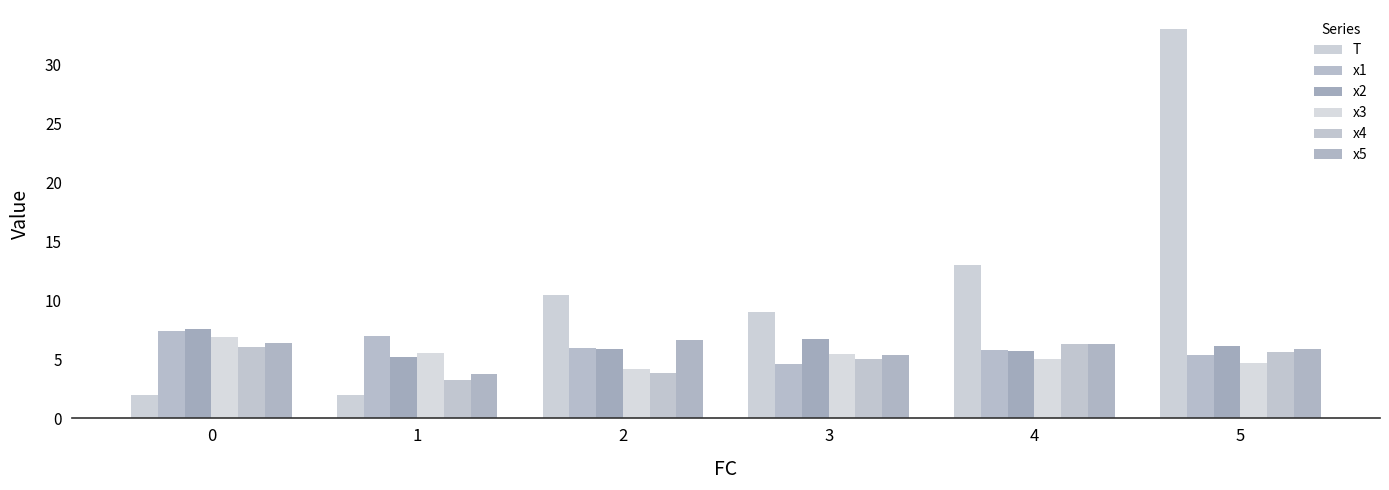

What is the difference between the maximum and minimum values in the x5 series?

2.9